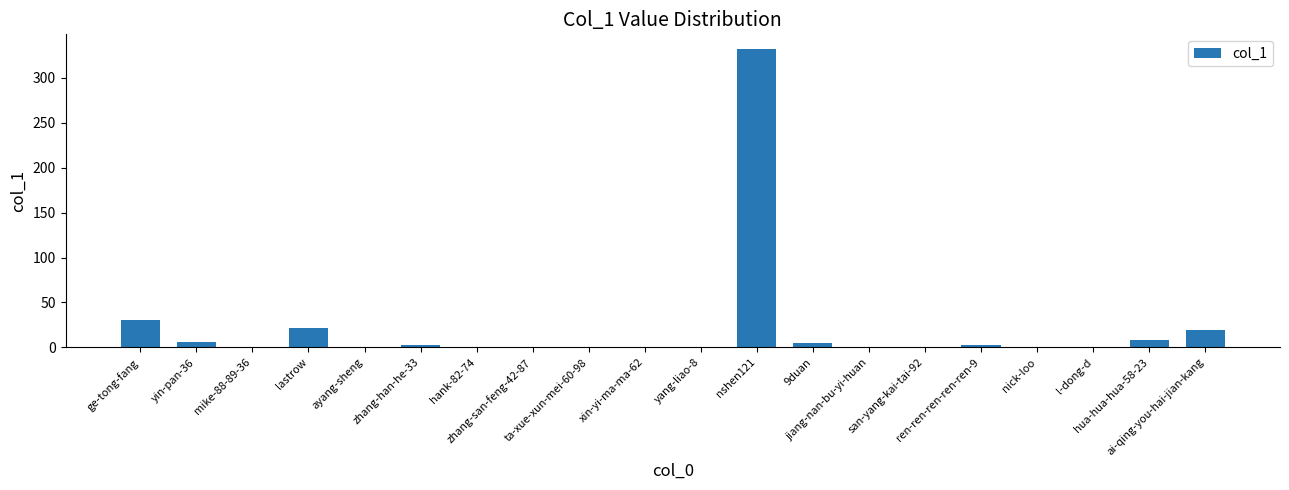

True or false: the data shows 0 at hank-82-74.

True